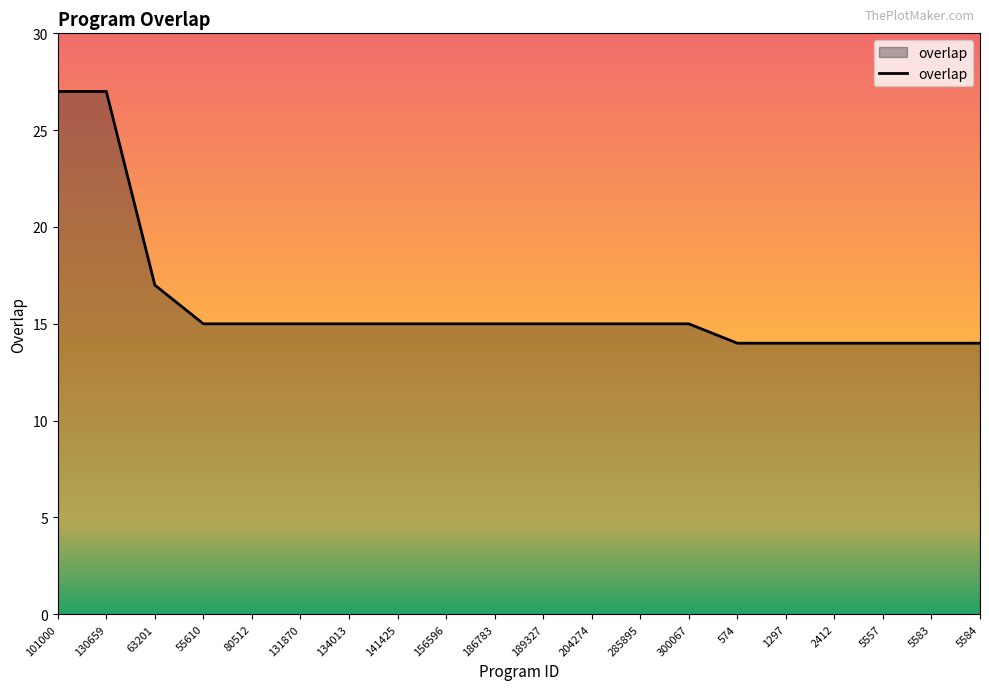

What position from the right is 1297?

5